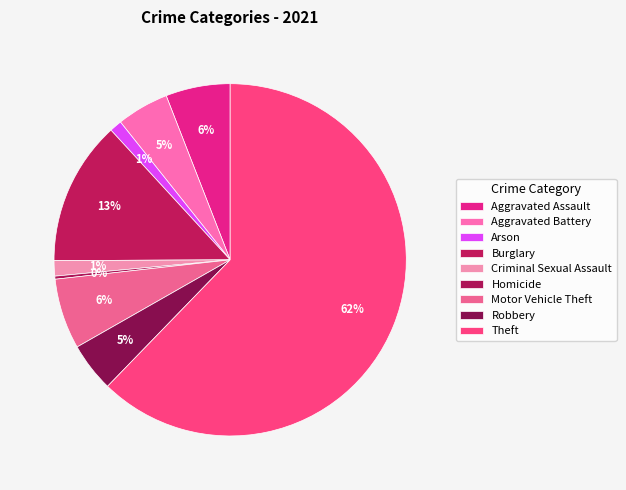

Rank the categories by value from highest to lowest.

Theft, Burglary, Motor Vehicle Theft, Aggravated Assault, Aggravated Battery, Robbery, Criminal Sexual Assault, Arson, Homicide